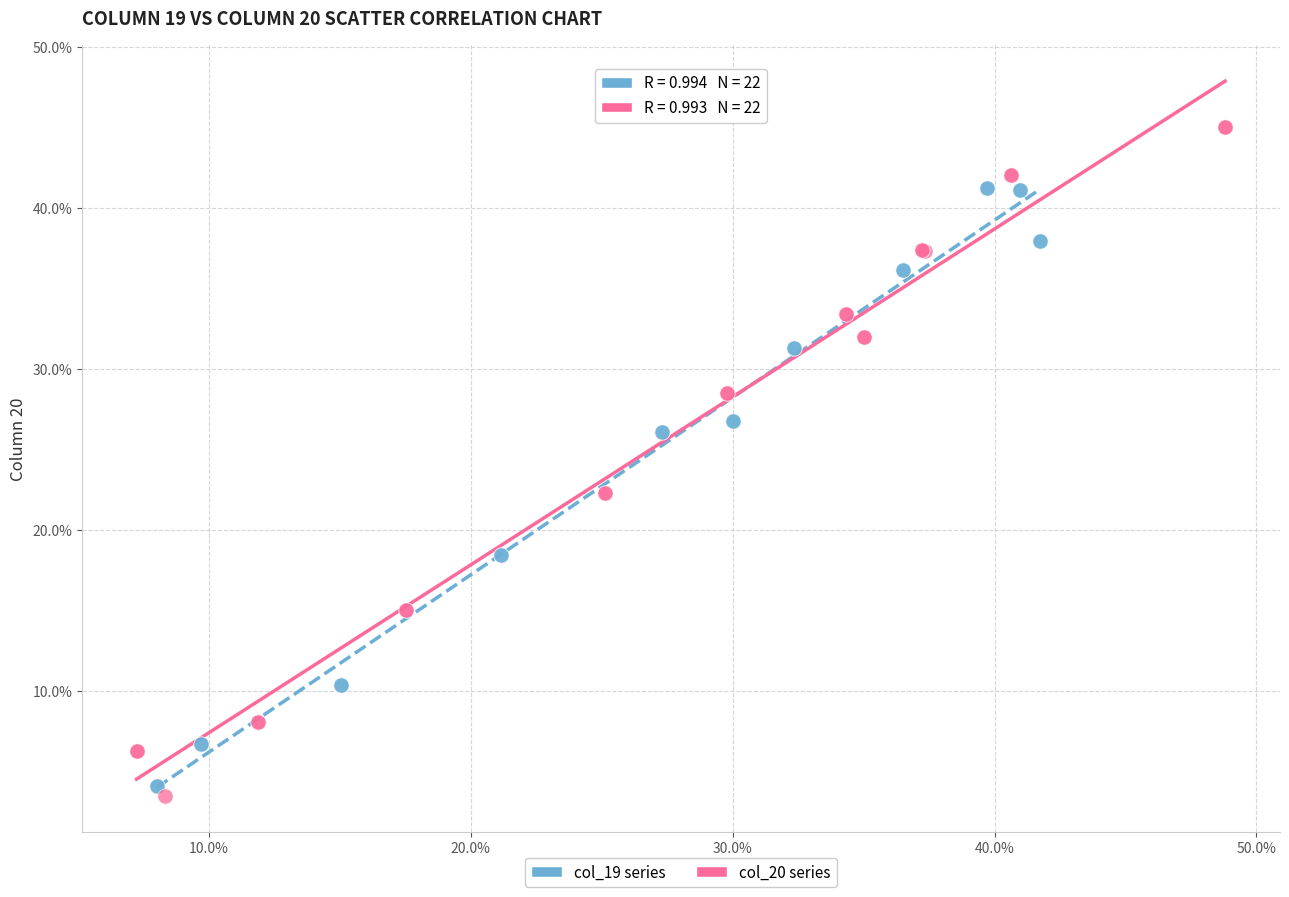

What are all the series names shown in the legend?

col_19 series, col_20 series